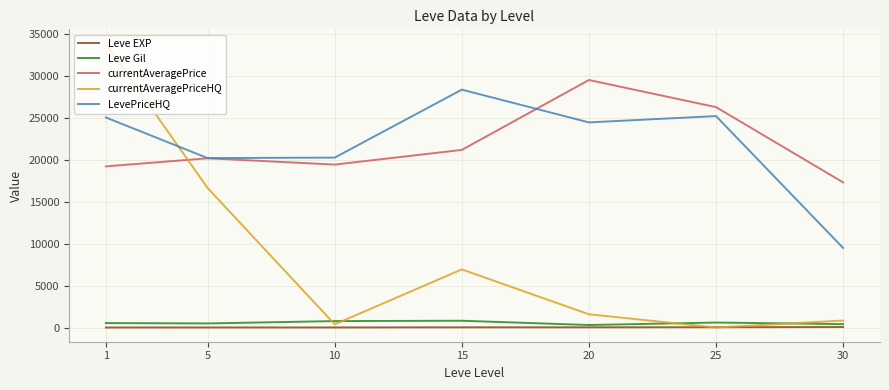

True or false: currentAveragePrice and Leve EXP intersect in this chart.

False